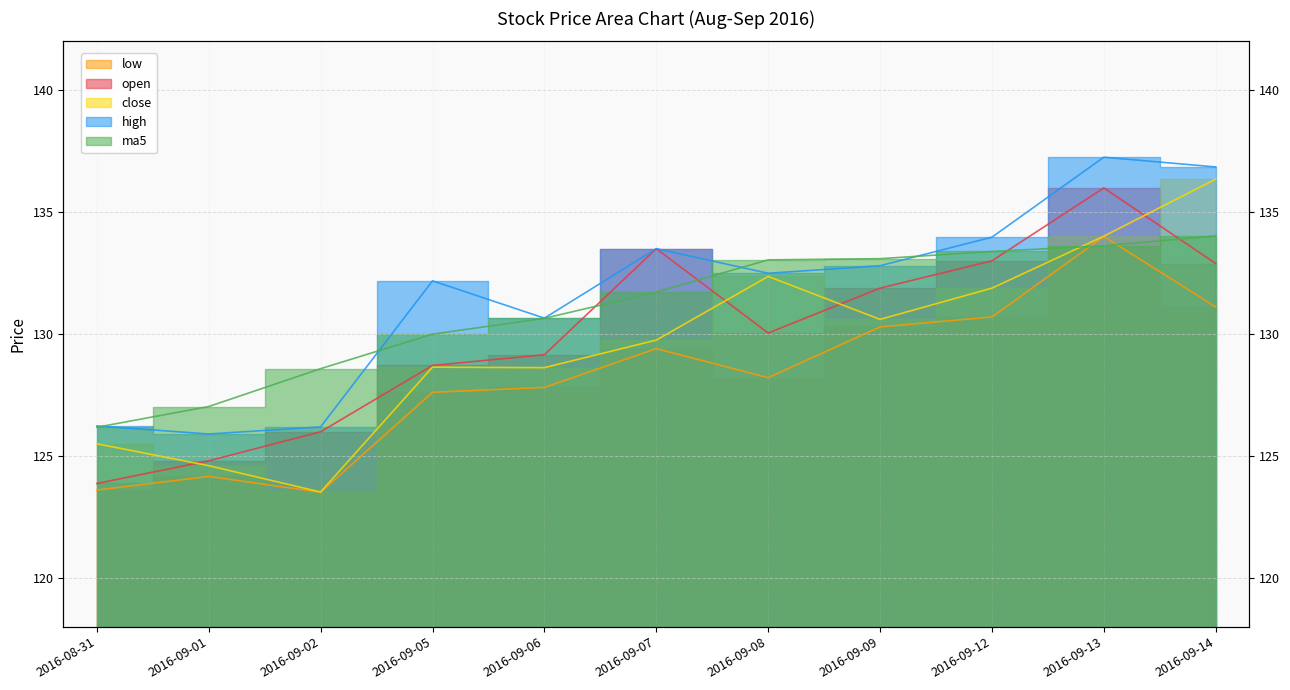

Reading left to right, transcribe all the data shown in this chart.

open: 123.9	124.8	126.0	128.7	129.2	133.5	130.0	131.9	133.0	136.0	132.9
high: 126.2	125.9	126.2	132.2	130.7	133.5	132.5	132.8	134.0	137.2	136.8
close: 125.5	124.6	123.5	128.6	128.6	129.8	132.4	130.6	131.9	134.0	136.3
low: 123.6	124.2	123.5	127.6	127.8	129.4	128.2	130.3	130.7	134.0	131.1
ma5: 126.2	127.0	128.6	130.0	130.6	131.7	133.0	133.1	133.4	133.6	134.0